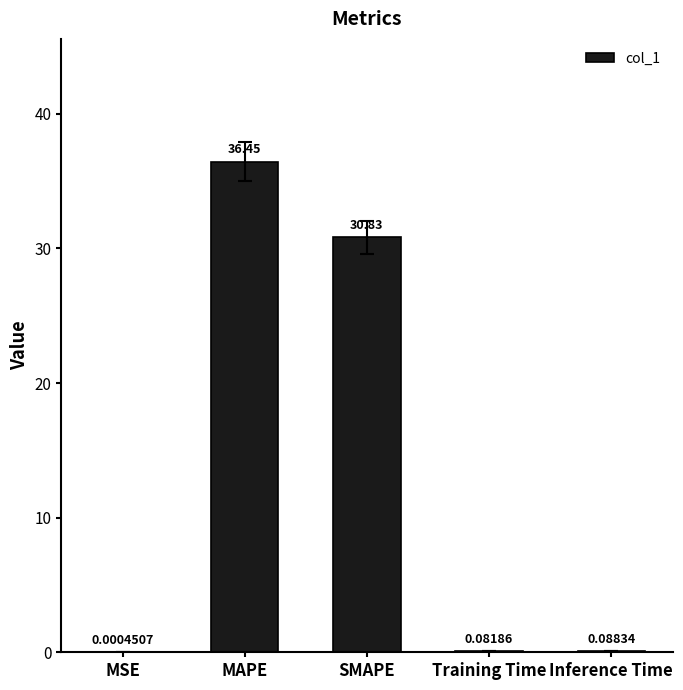

Where is the data nearest to the value 18?

SMAPE